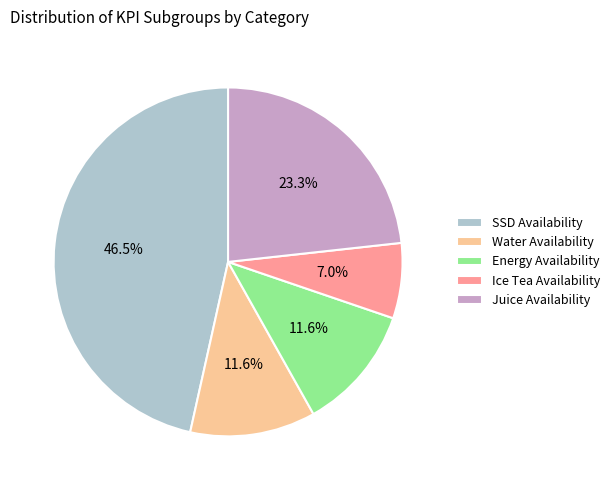

To the nearest percent, what is the difference between the largest and smallest slice percentages?

40%